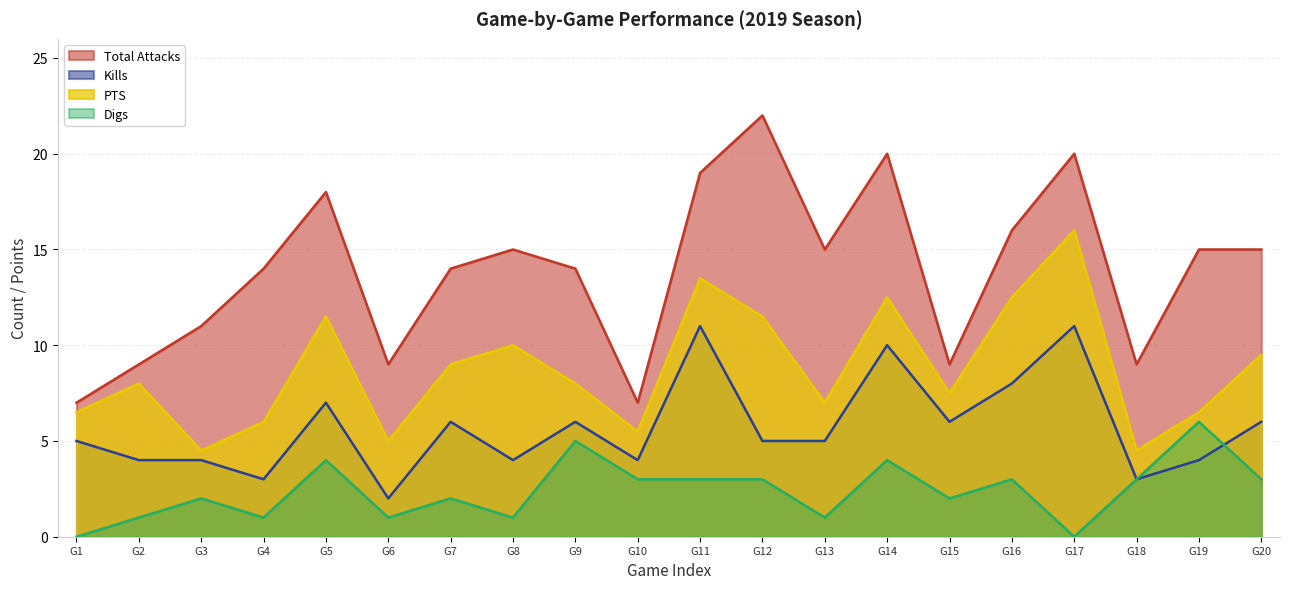

Which category has the lowest value in the Kills series?

G6